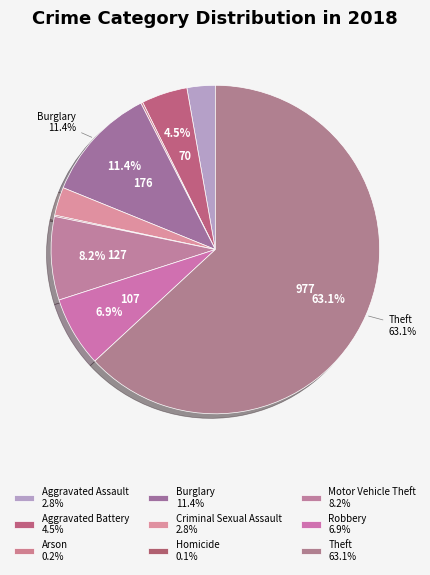

To the nearest percent, what portion does Robbery represent?

7%